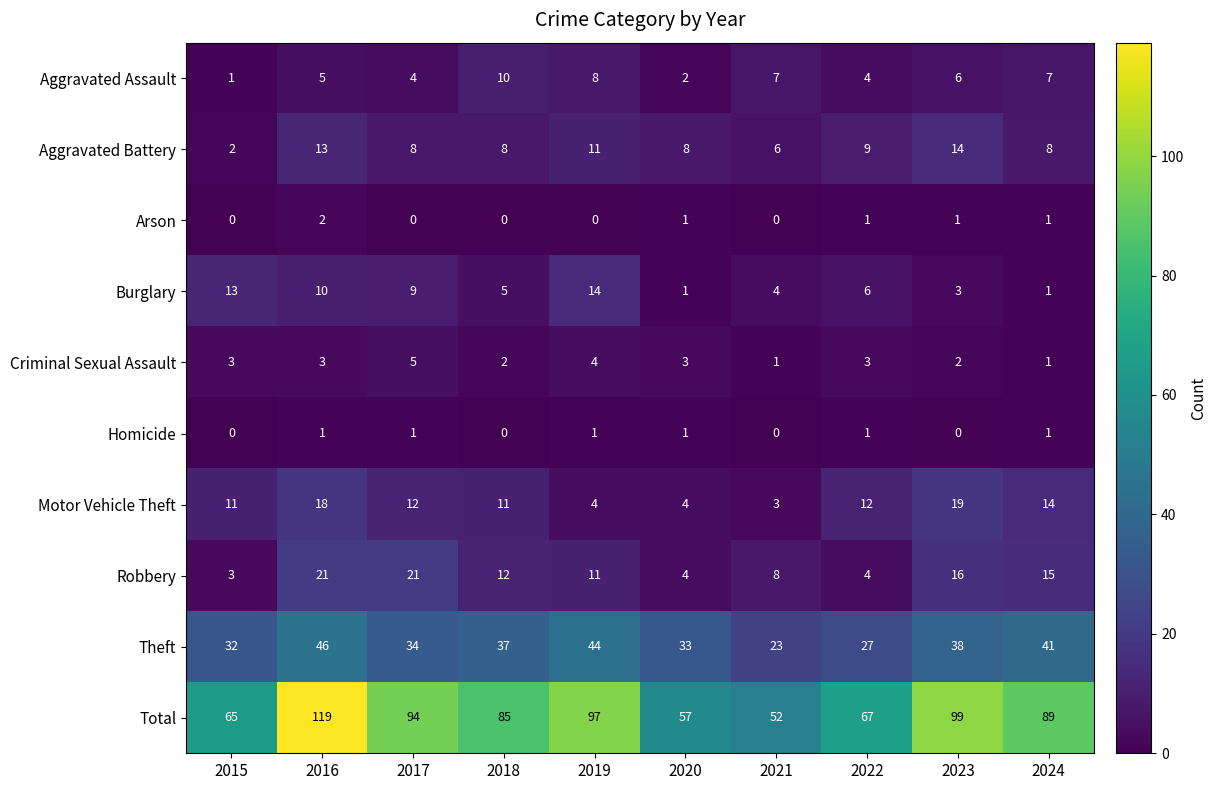

Is it true that Theft equals 22 at 2016?

False